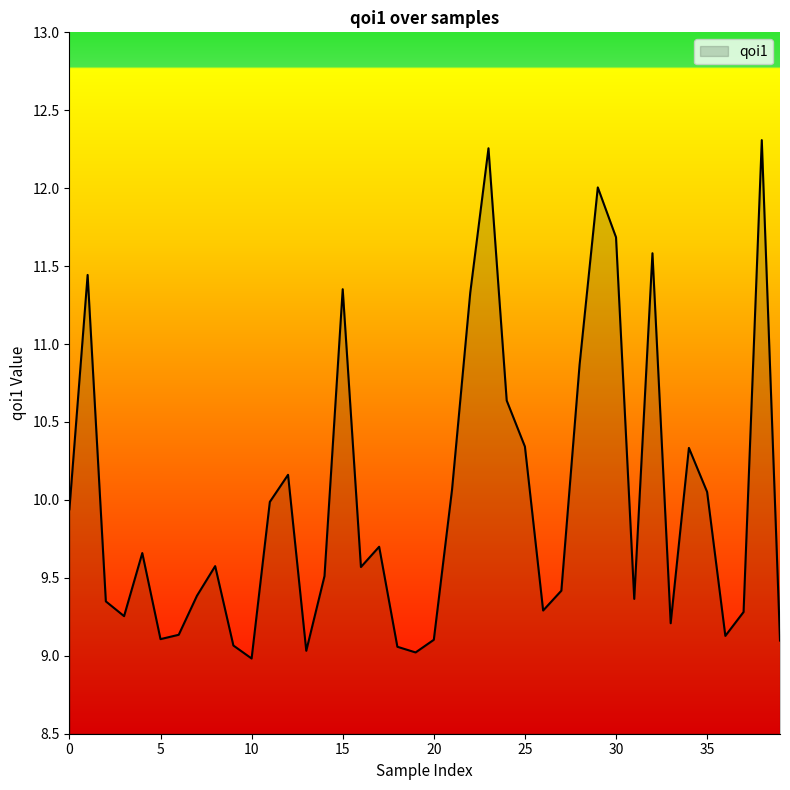

What is the minimum value shown in the chart?

9.0